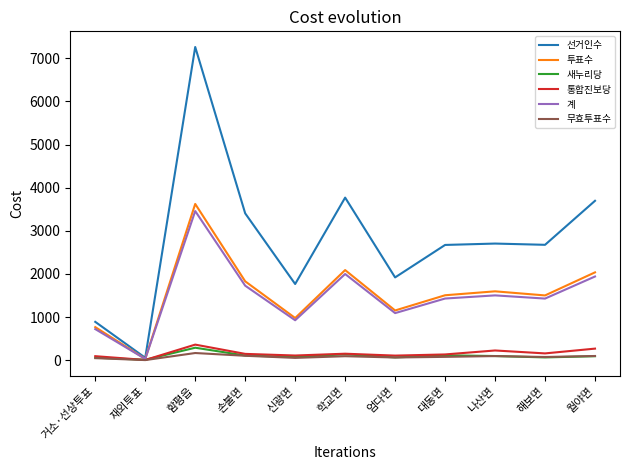

The value of 투표수 at 대동면 is 1505. True or false?

True